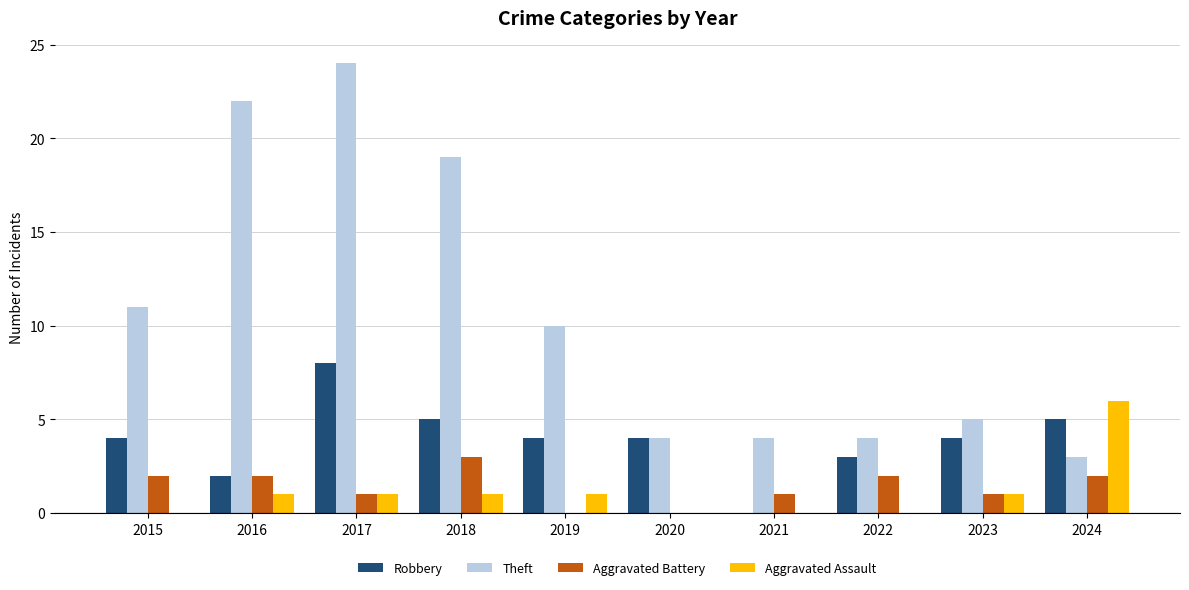

Which category has the highest value in the Aggravated Battery series?

2018